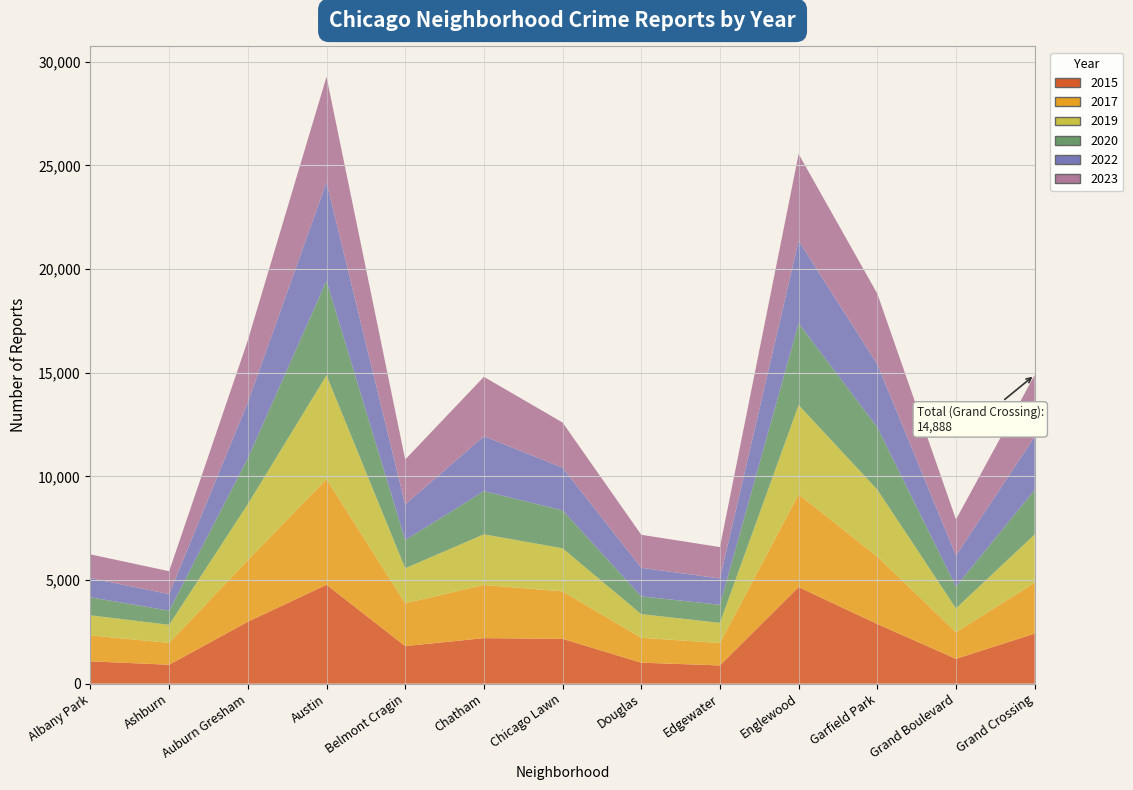

Reading right to left, transcribe all the data shown in this chart.

2015: Grand Crossing=2413	Grand Boulevard=1198	Garfield Park=2877	Englewood=4658	Edgewater=879	Douglas=1012	Chicago Lawn=2162	Chatham=2195	Belmont Cragin=1812	Austin=4770	Auburn Gresham=2987	Ashburn=913	Albany Park=1076
2017: Grand Crossing=2456	Grand Boulevard=1281	Garfield Park=3257	Englewood=4471	Edgewater=1082	Douglas=1201	Chicago Lawn=2288	Chatham=2566	Belmont Cragin=2066	Austin=5096	Auburn Gresham=2973	Ashburn=1053	Albany Park=1252
2019: Grand Crossing=2328	Grand Boulevard=1153	Garfield Park=3226	Englewood=4309	Edgewater=972	Douglas=1140	Chicago Lawn=2079	Chatham=2441	Belmont Cragin=1687	Austin=5008	Auburn Gresham=2700	Ashburn=872	Albany Park=968
2020: Grand Crossing=2149	Grand Boulevard=1049	Garfield Park=3009	Englewood=3945	Edgewater=872	Douglas=856	Chicago Lawn=1833	Chatham=2081	Belmont Cragin=1356	Austin=4556	Auburn Gresham=2211	Ashburn=684	Albany Park=868
2022: Grand Crossing=2566	Grand Boulevard=1503	Garfield Park=3035	Englewood=3981	Edgewater=1269	Douglas=1379	Chicago Lawn=2053	Chatham=2651	Belmont Cragin=1720	Austin=4761	Auburn Gresham=2700	Ashburn=797	Albany Park=926
2023: Grand Crossing=2976	Grand Boulevard=1736	Garfield Park=3406	Englewood=4181	Edgewater=1512	Douglas=1593	Chicago Lawn=2181	Chatham=2865	Belmont Cragin=2169	Austin=5079	Auburn Gresham=2991	Ashburn=1104	Albany Park=1145